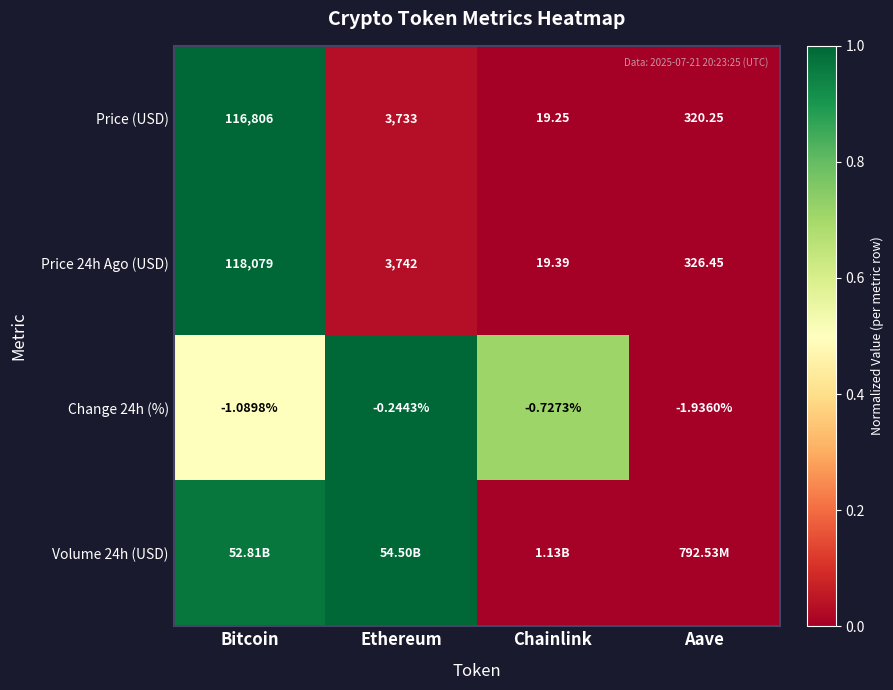

Which label corresponds to the largest value in the chart?

Bitcoin